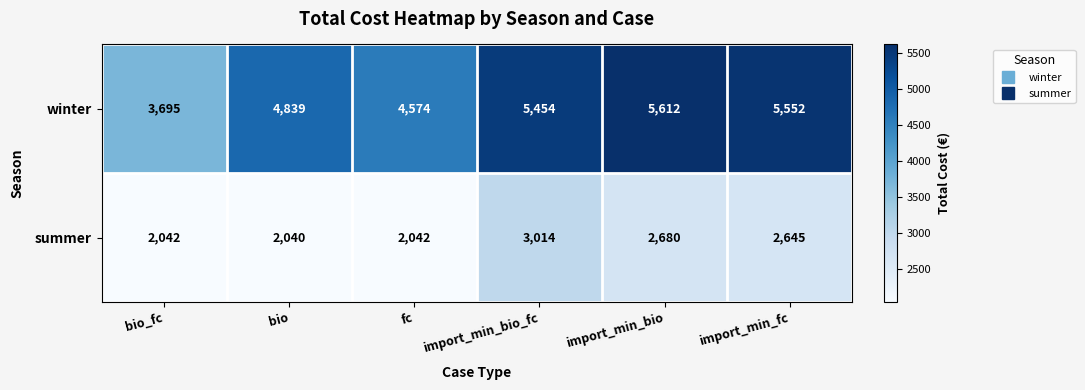

True or false: summer has a value of 3173 at bio_fc.

False